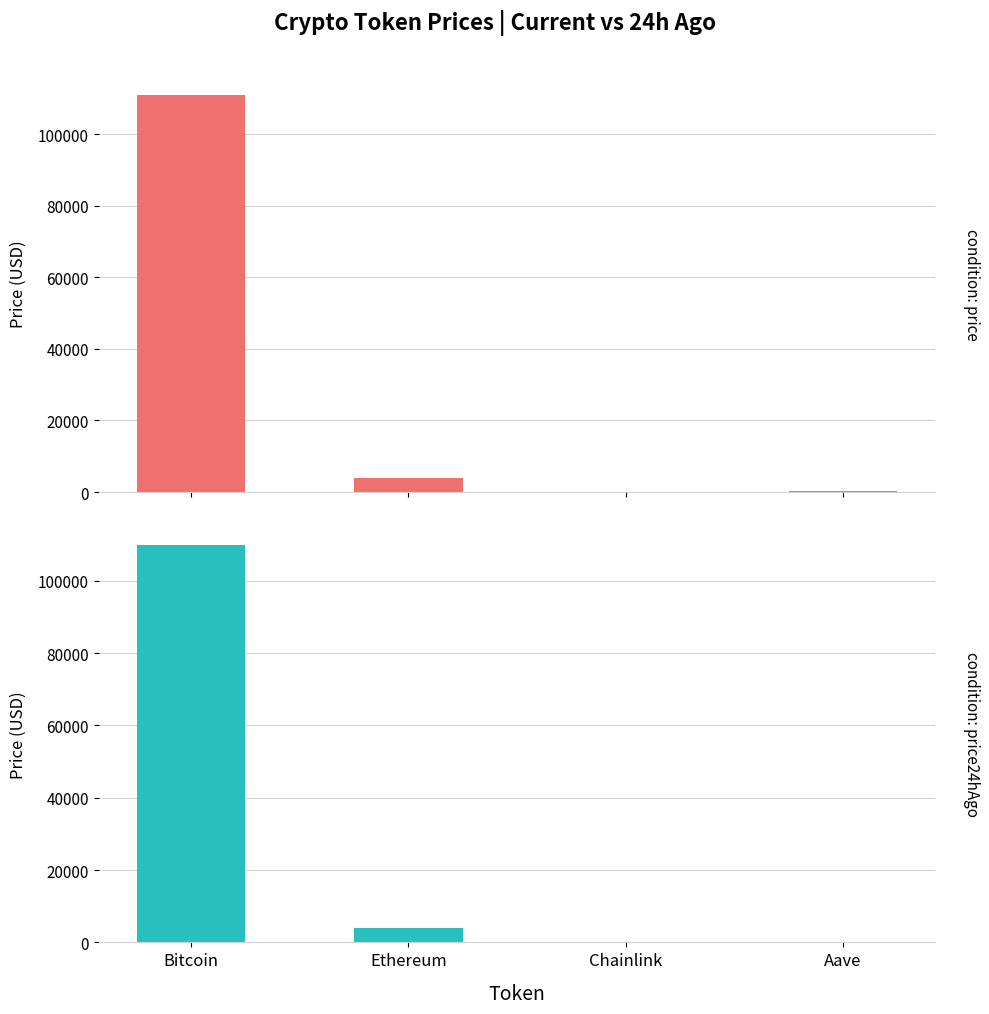

How many bars are there in total?

8